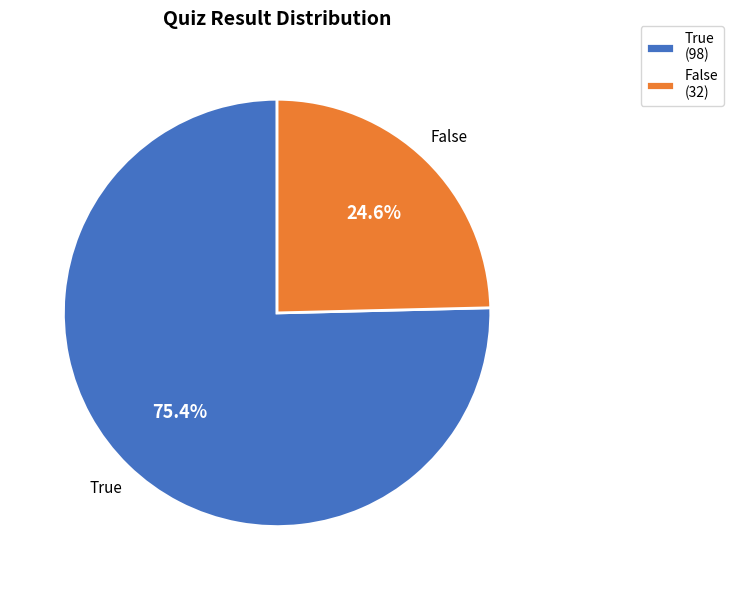

Is it true that False is 15% of the pie?

False